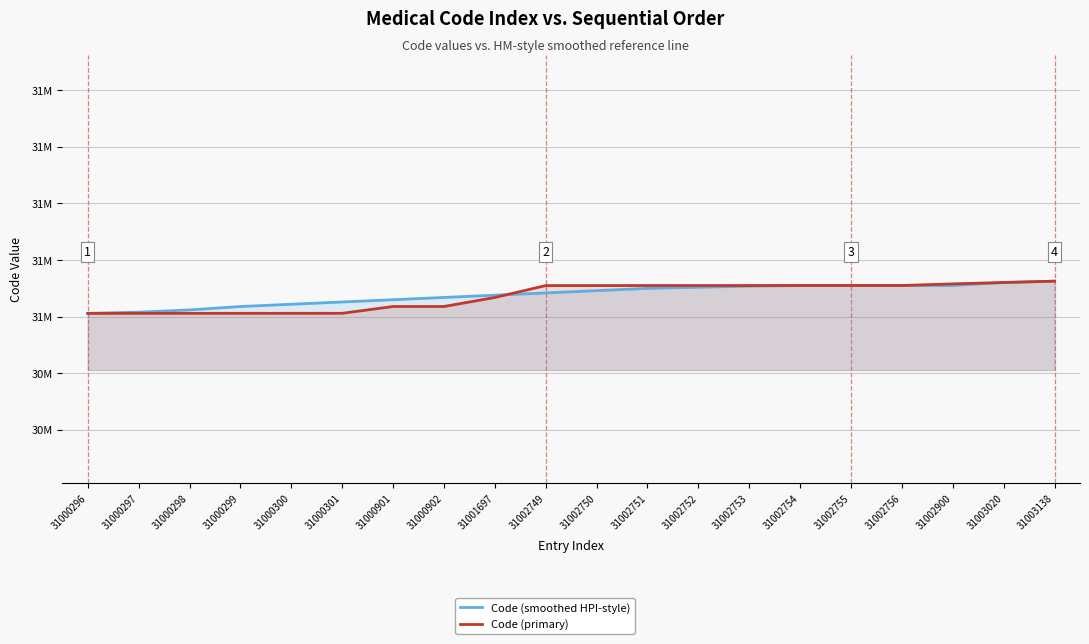

Is it true that Code (smoothed HPI-style) equals 41147992 at 31000299?

False